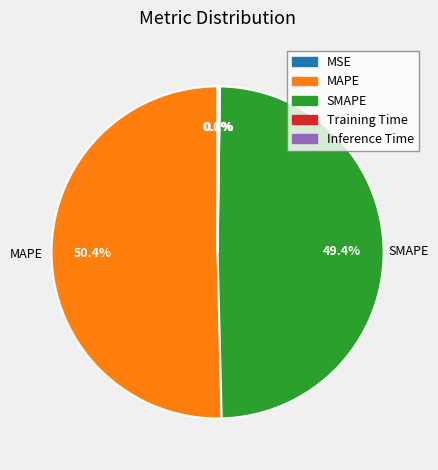

What is the largest slice in the pie chart?

MAPE